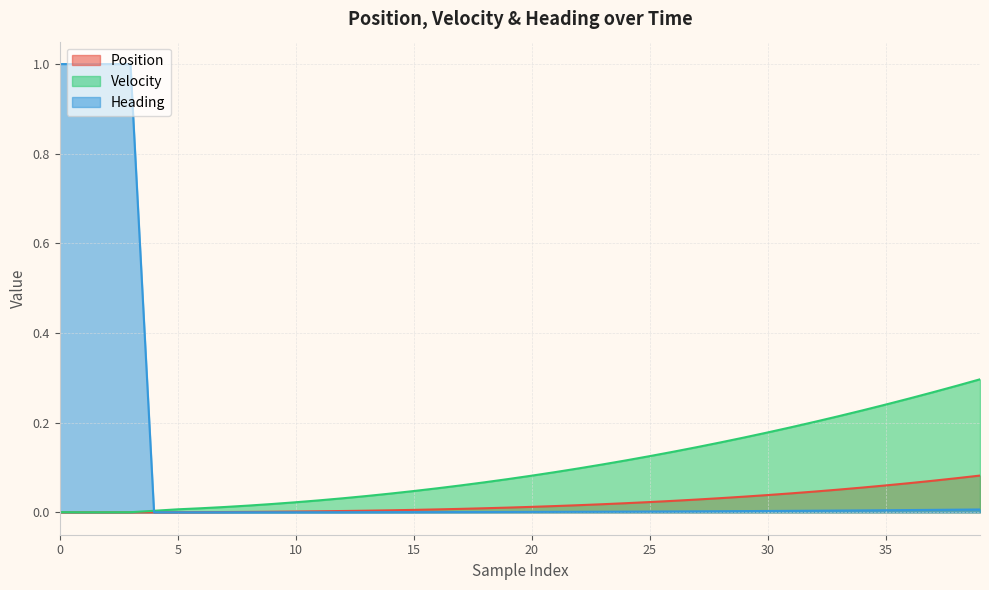

What is the sum of all Velocity values?

4.1